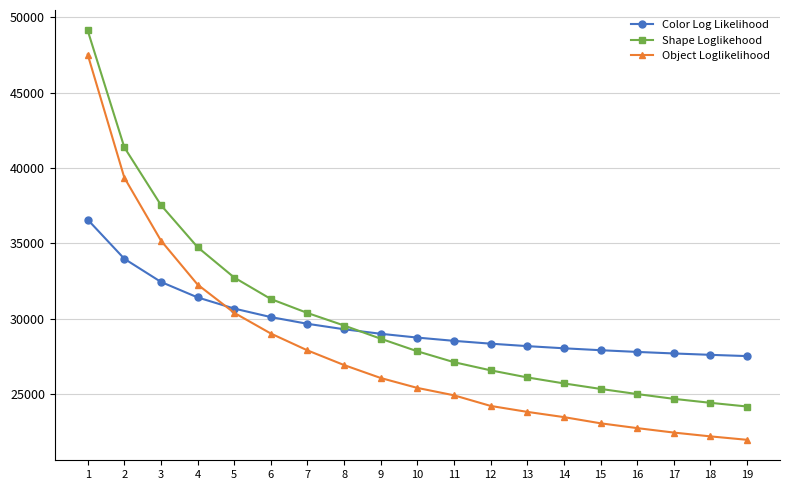

What is the spread (max minus min) of values at 15?

4851.5